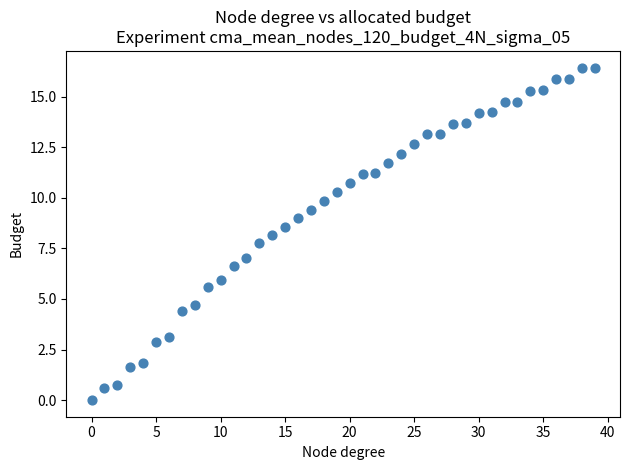

What is the range of X values (max minus min)?

39.0